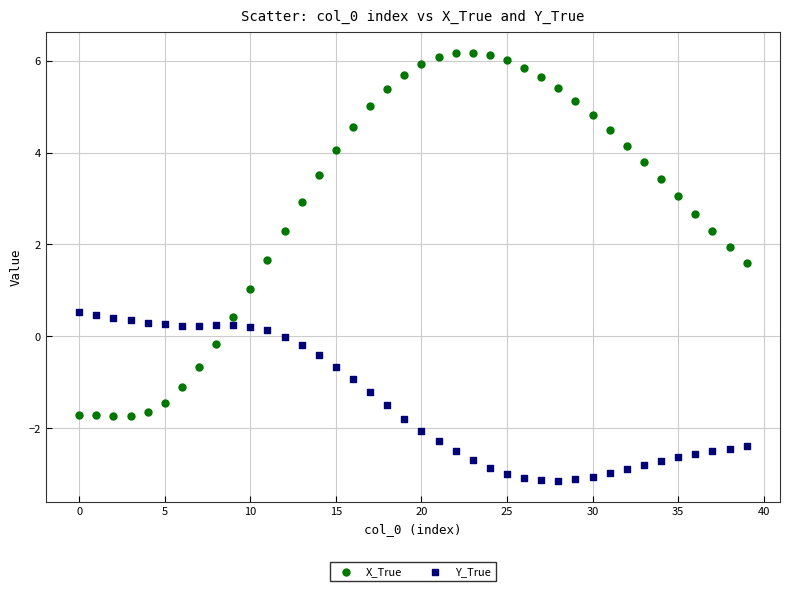

Which series reaches the minimum Y coordinate?

Y_True